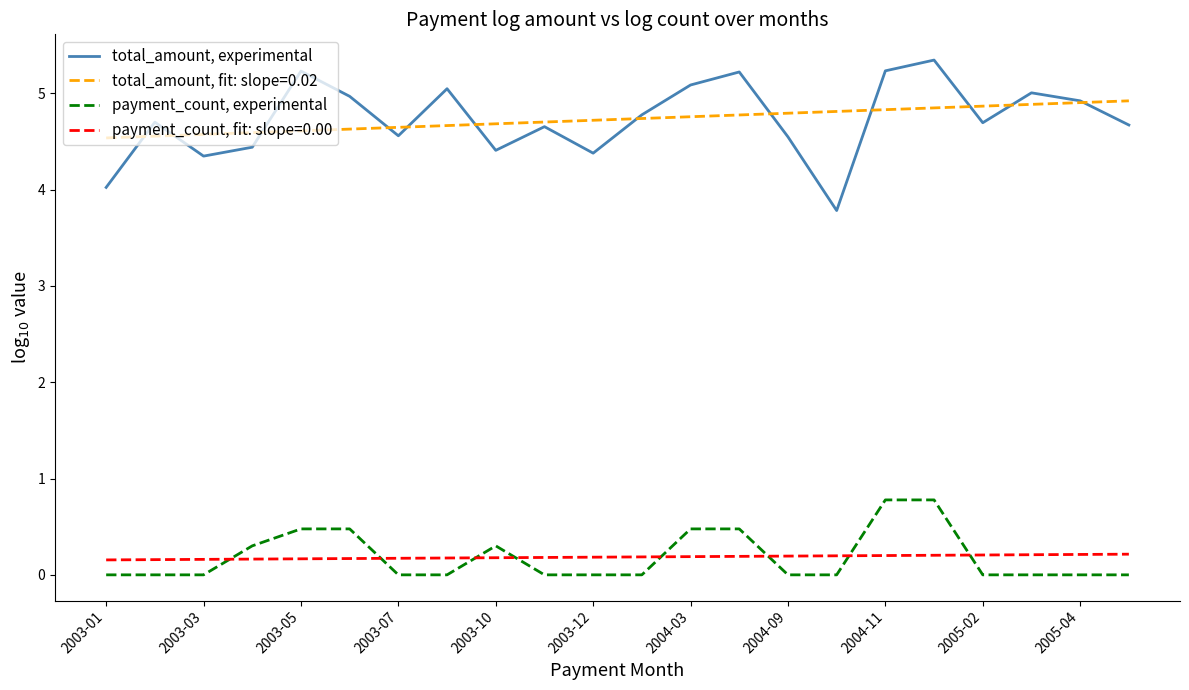

List the series in order of their peak value, highest first.

total_amount, experimental, total_amount, fit: slope=0.02, payment_count, experimental, payment_count, fit: slope=0.00